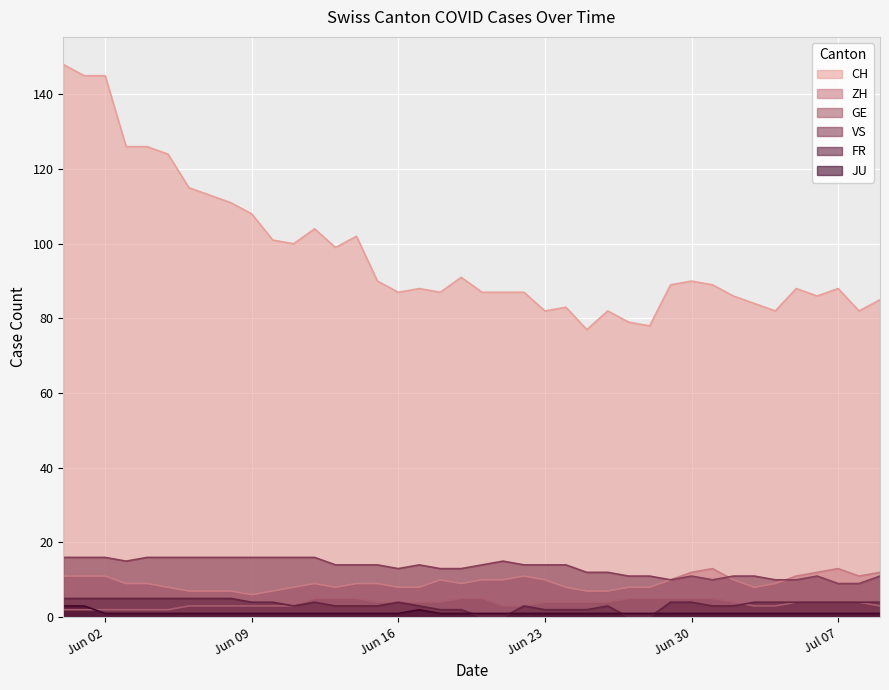

What is the minimum value for ZH?

6